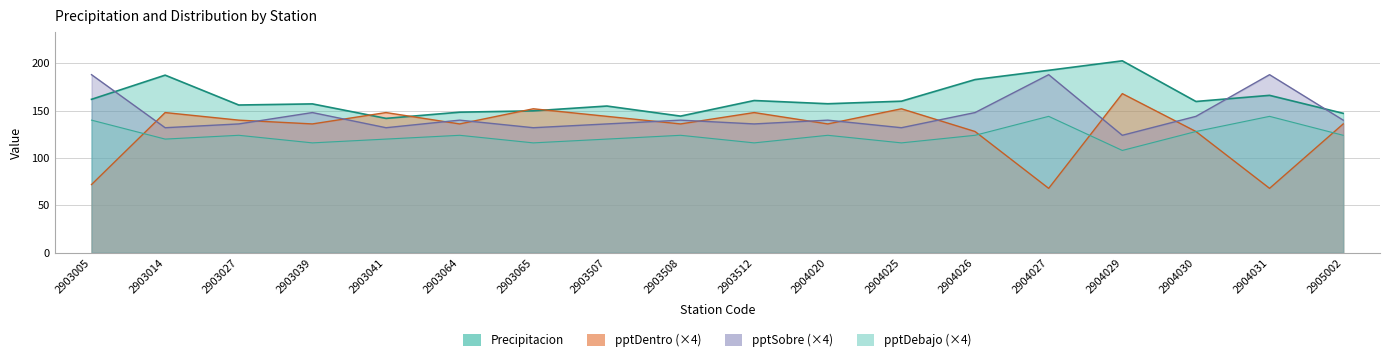

Does the chart display data point markers on the line(s)?

No